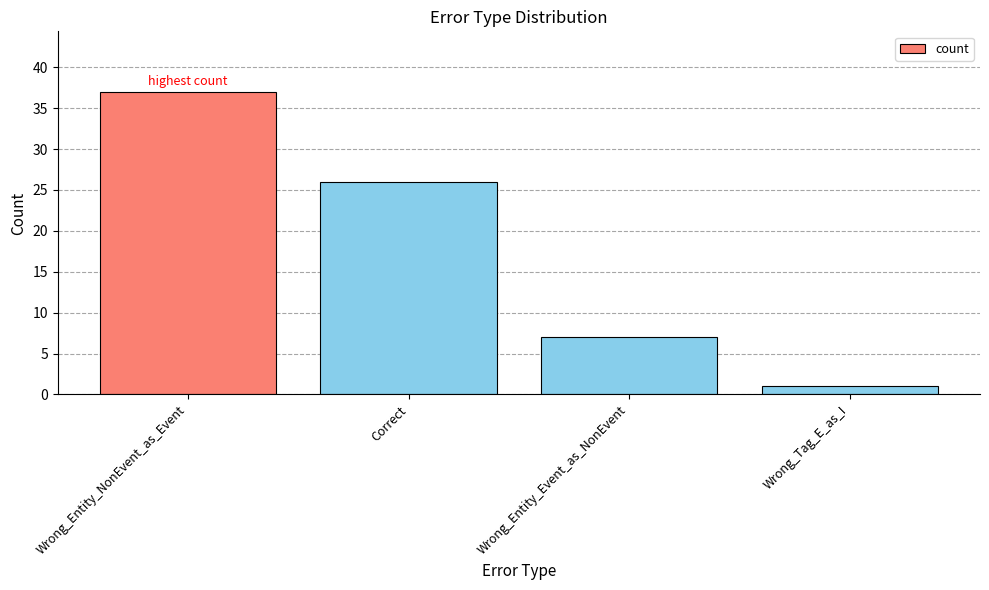

Rank the categories by value from lowest to highest.

Wrong_Tag_E_as_I, Wrong_Entity_Event_as_NonEvent, Correct, Wrong_Entity_NonEvent_as_Event